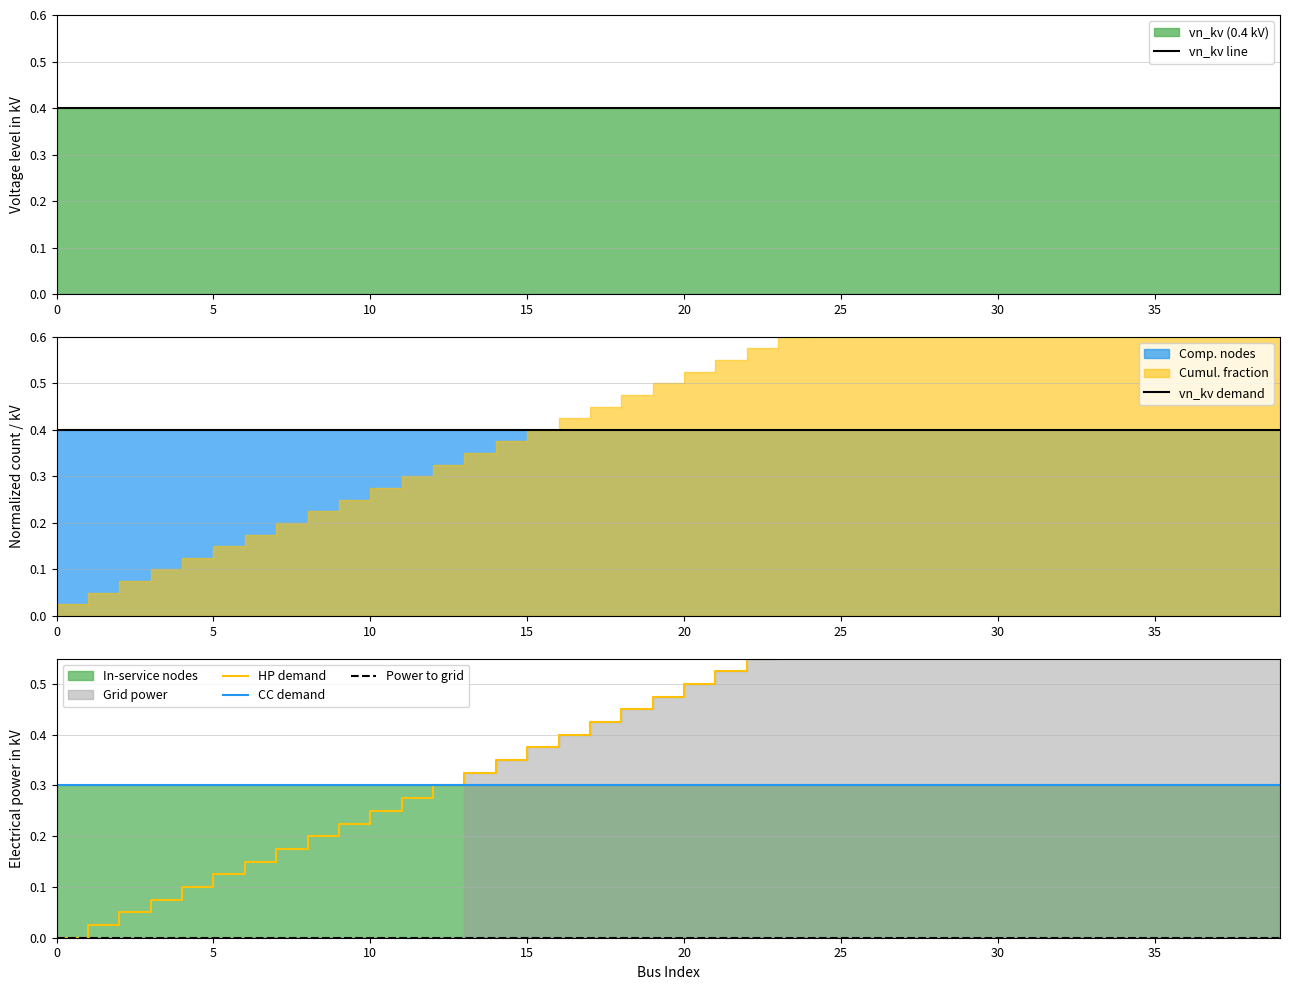

What is the average value of the HP demand series?

0.5